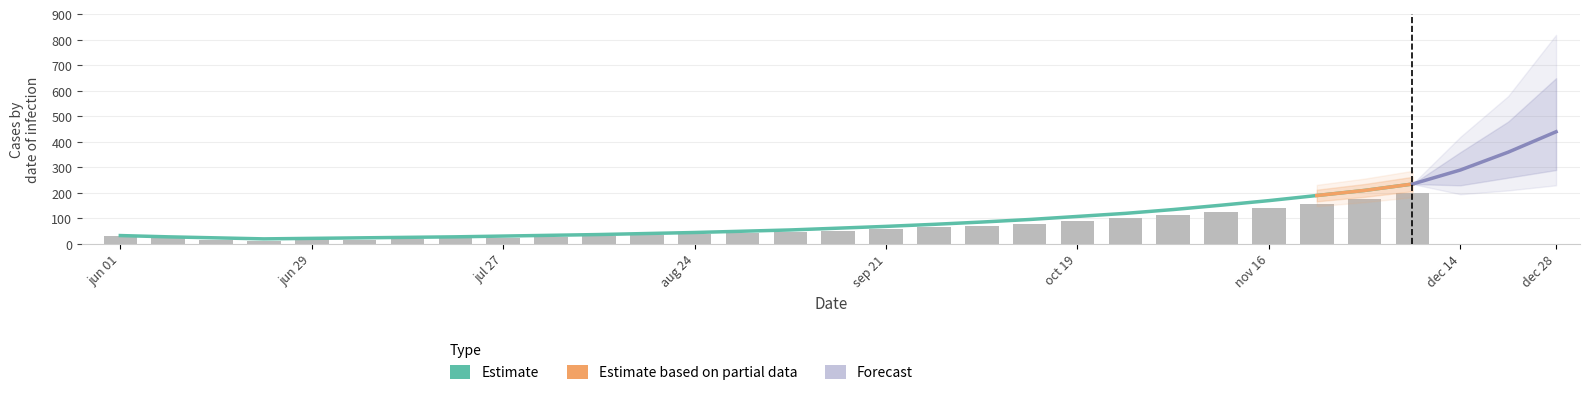

What is the change in value from 2020-07-06 to 2020-08-24?

+21